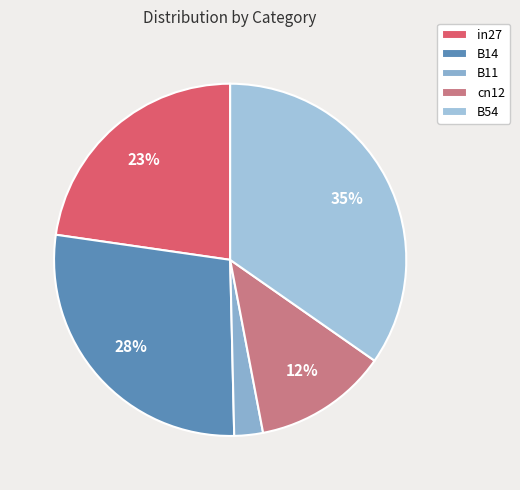

True or false: B11 accounts for 3% of the total.

True